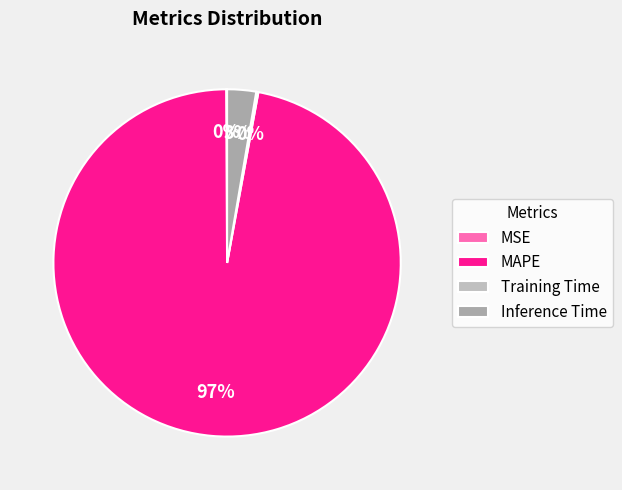

What percentage do Inference Time and Training Time together represent?

2.9%